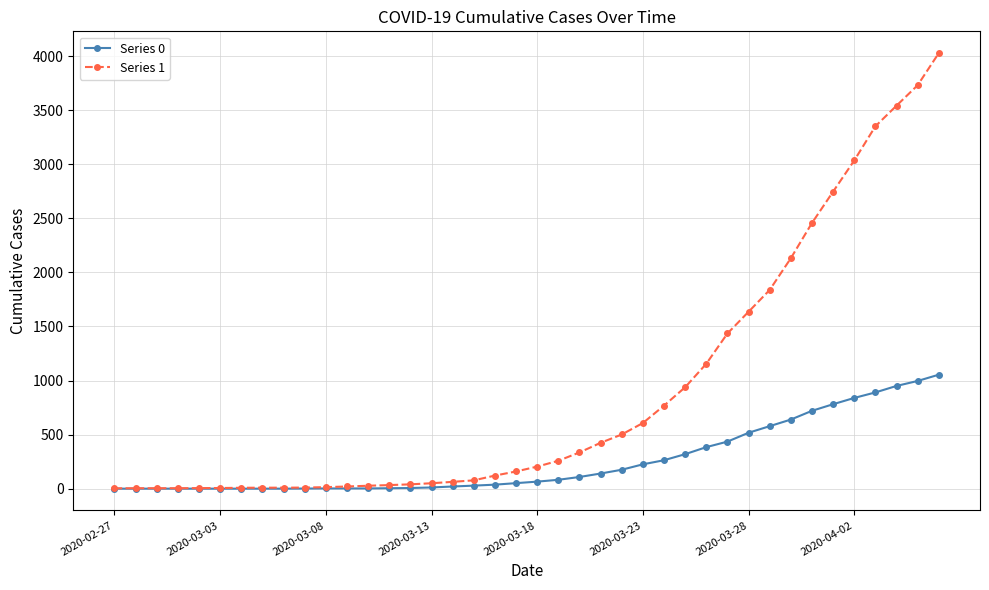

Which series has the largest total across all categories?

Series 1